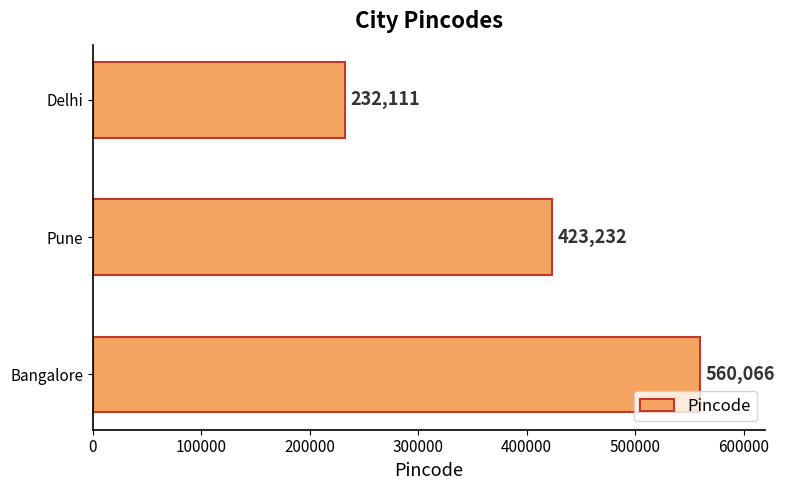

What is the difference between the second highest and minimum values?

191121